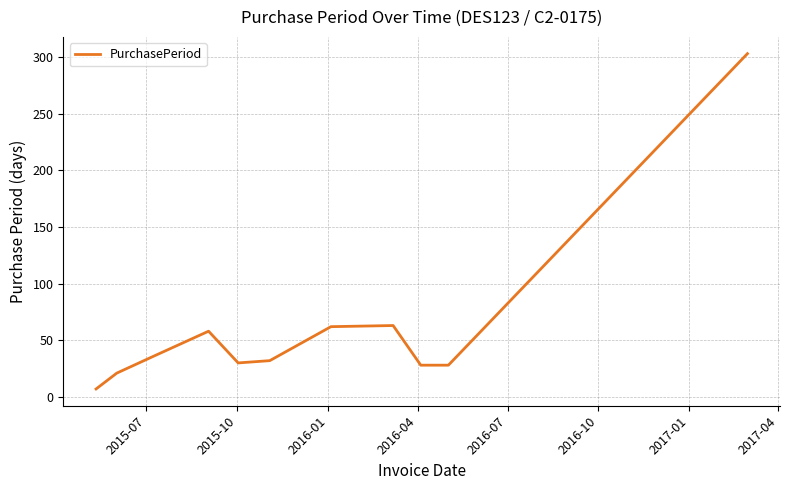

What is the greatest value displayed?

303